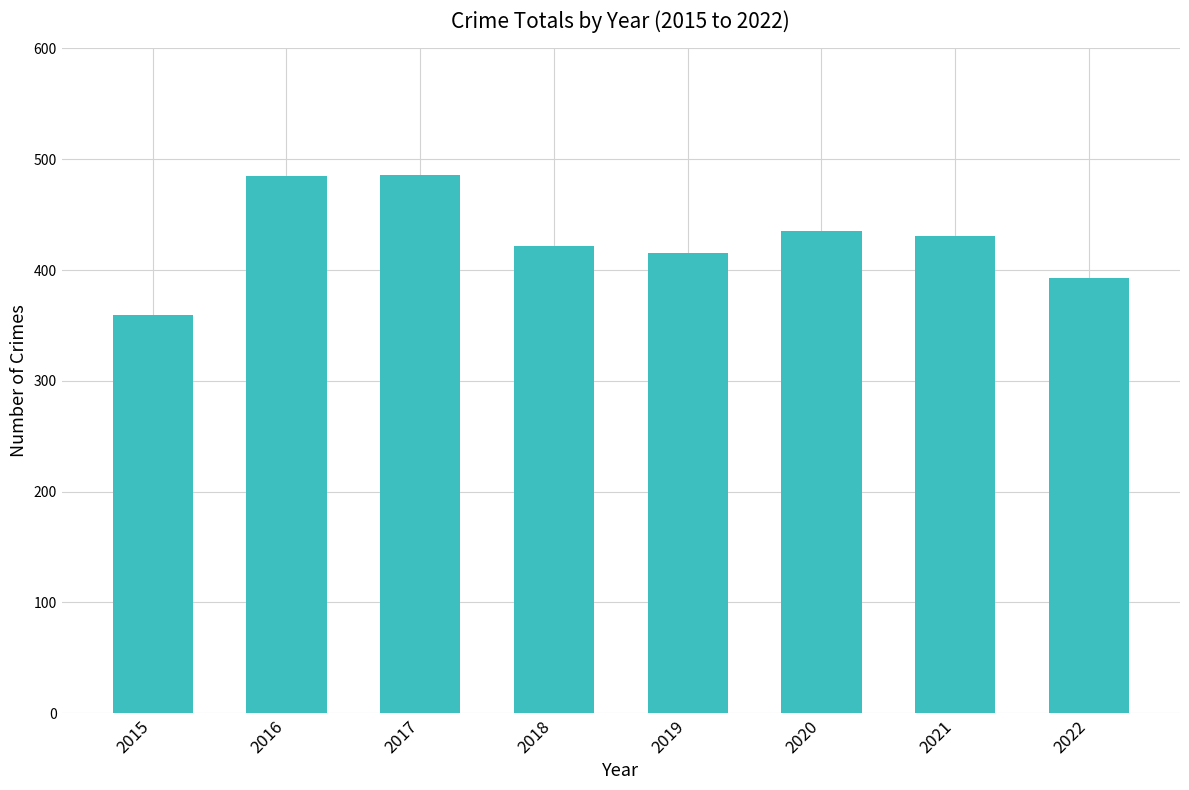

What is the value of the 3rd bar from the left?

486